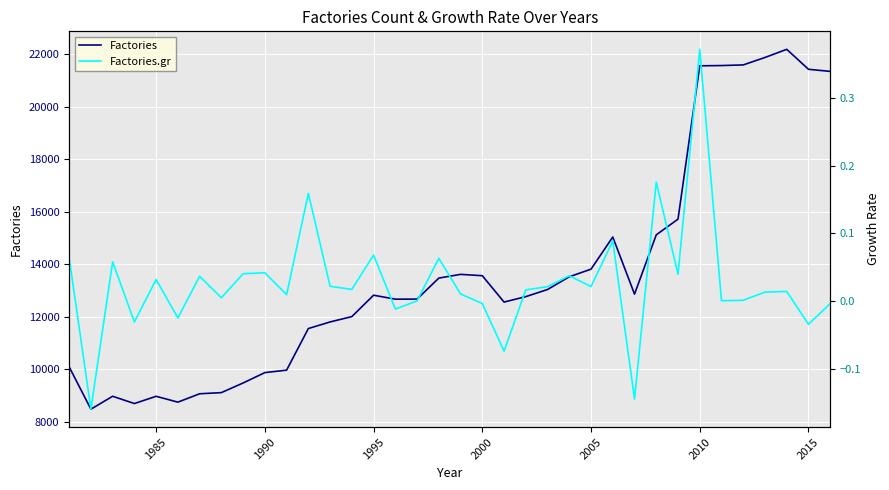

How many lines are shown in the chart?

2